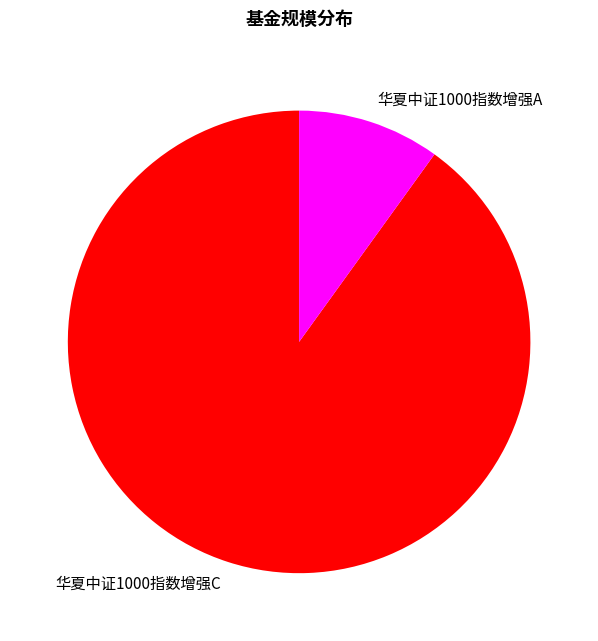

Combined, do 华夏中证1000指数增强C and 华夏中证1000指数增强A account for over 50%?

Yes